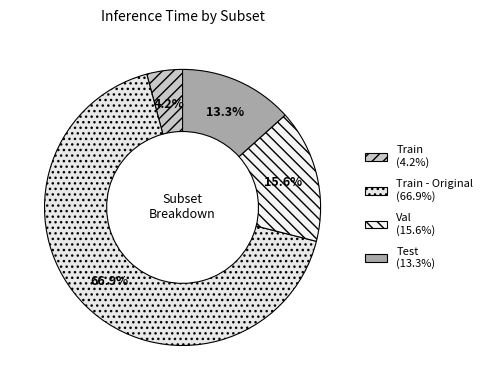

How many segments does this pie chart have?

4